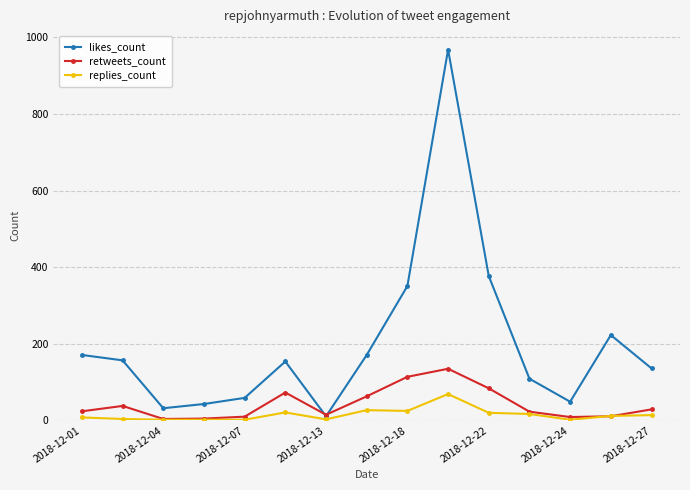

What are all the series names shown in the legend?

likes_count, retweets_count, replies_count